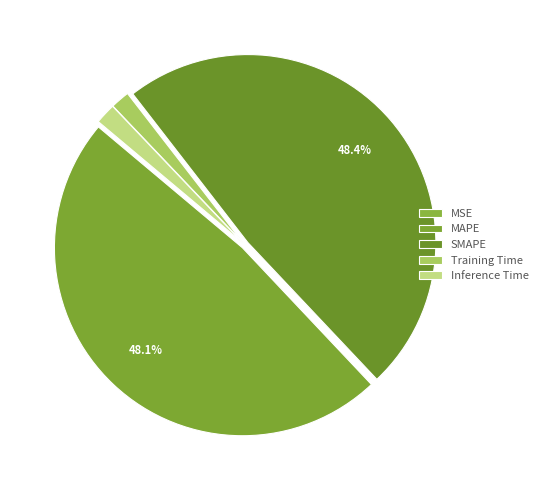

Which has a higher value, Training Time or MAPE?

MAPE